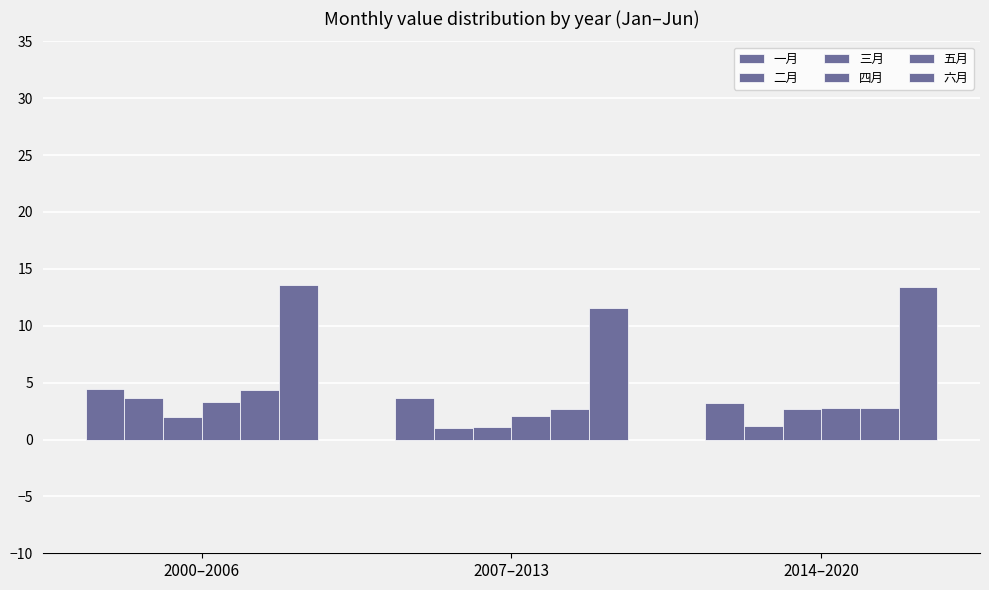

At how many categories does at least one series exceed 13?

2